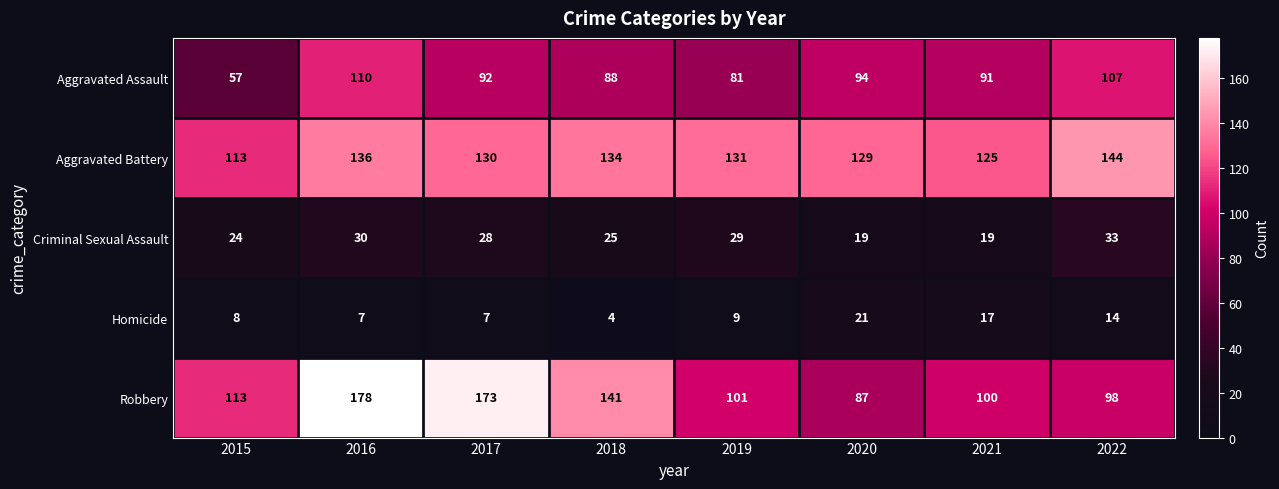

What is the total value across all series at 2016?

461